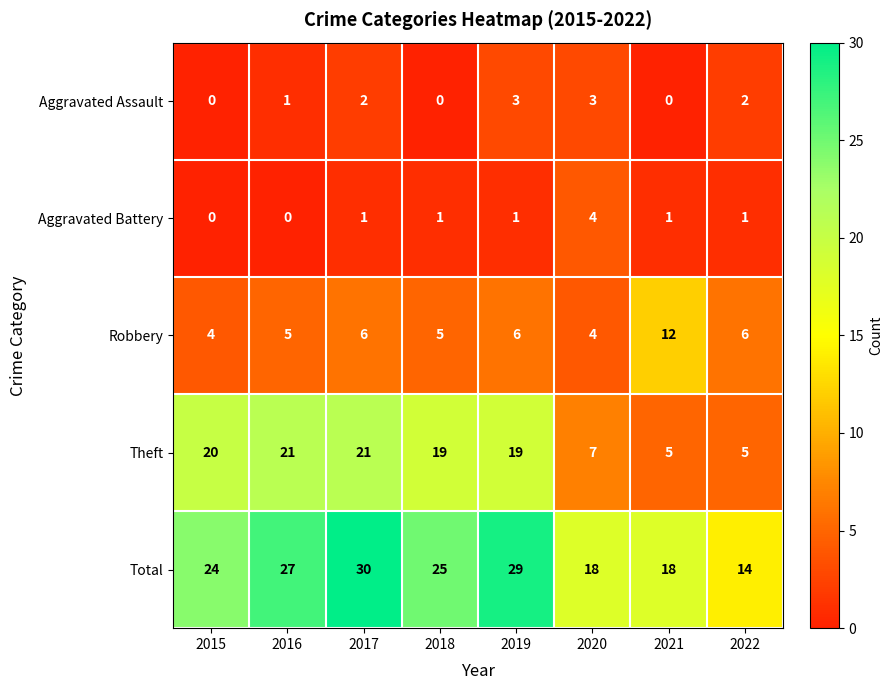

Between 2019 and 2020, which series saw the biggest shift?

Theft